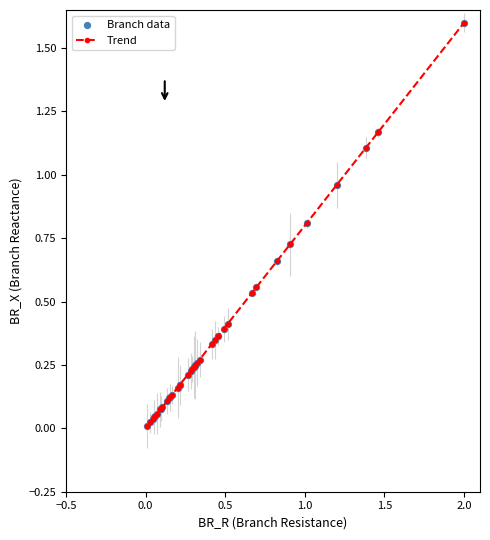

What is the sum of all values?

14.0